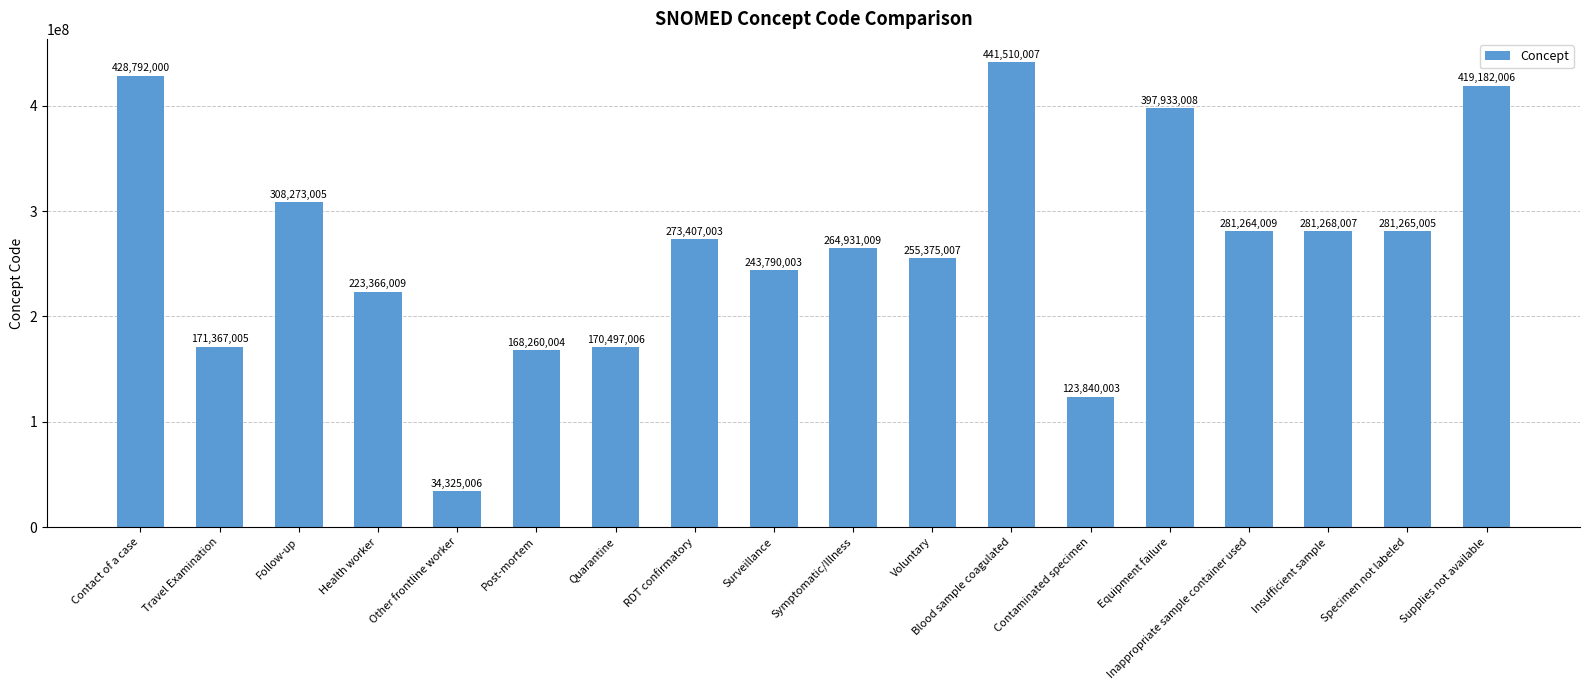

What position from the right is Post-mortem?

13